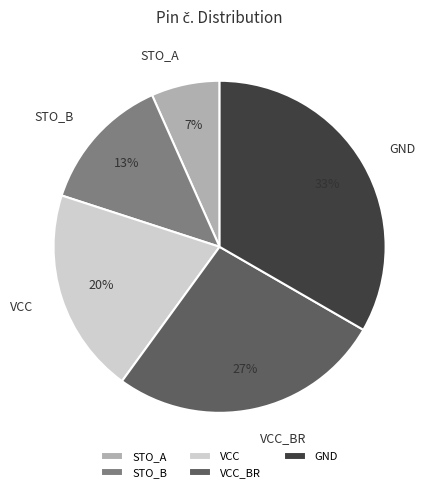

To the nearest percent, what portion does VCC_BR represent?

27%